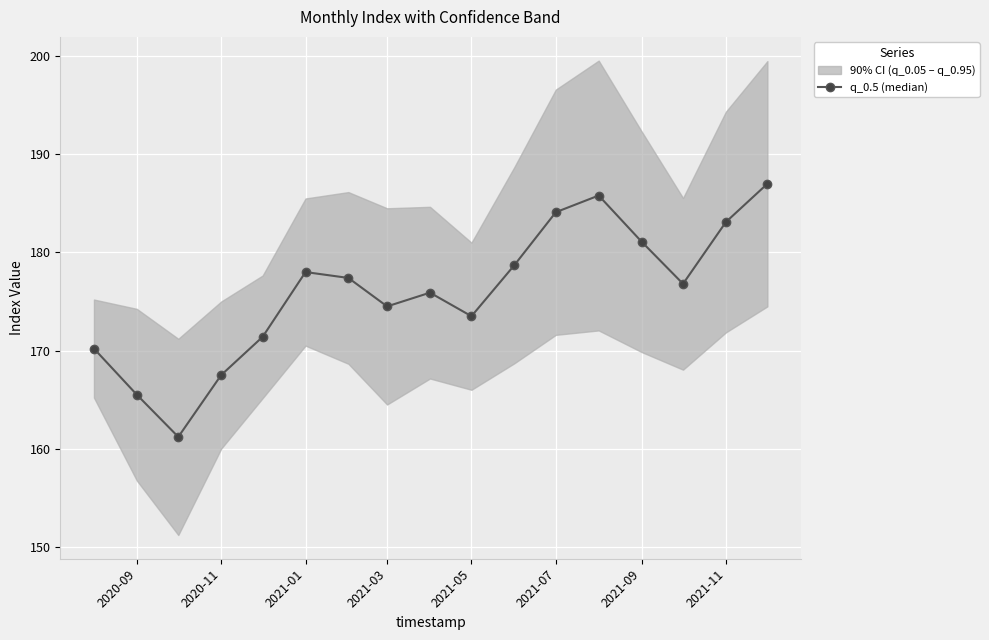

True or false: q_0.5 (median) has more than 0 interior local peaks.

True